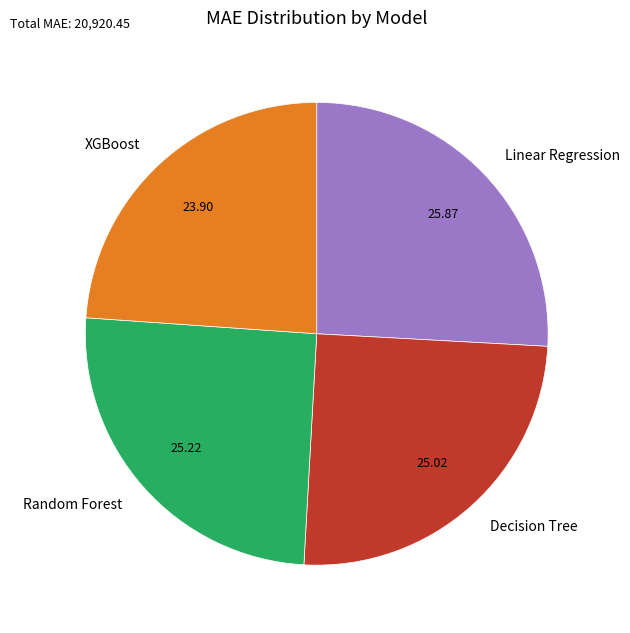

Does Random Forest account for over 50% of the chart?

No